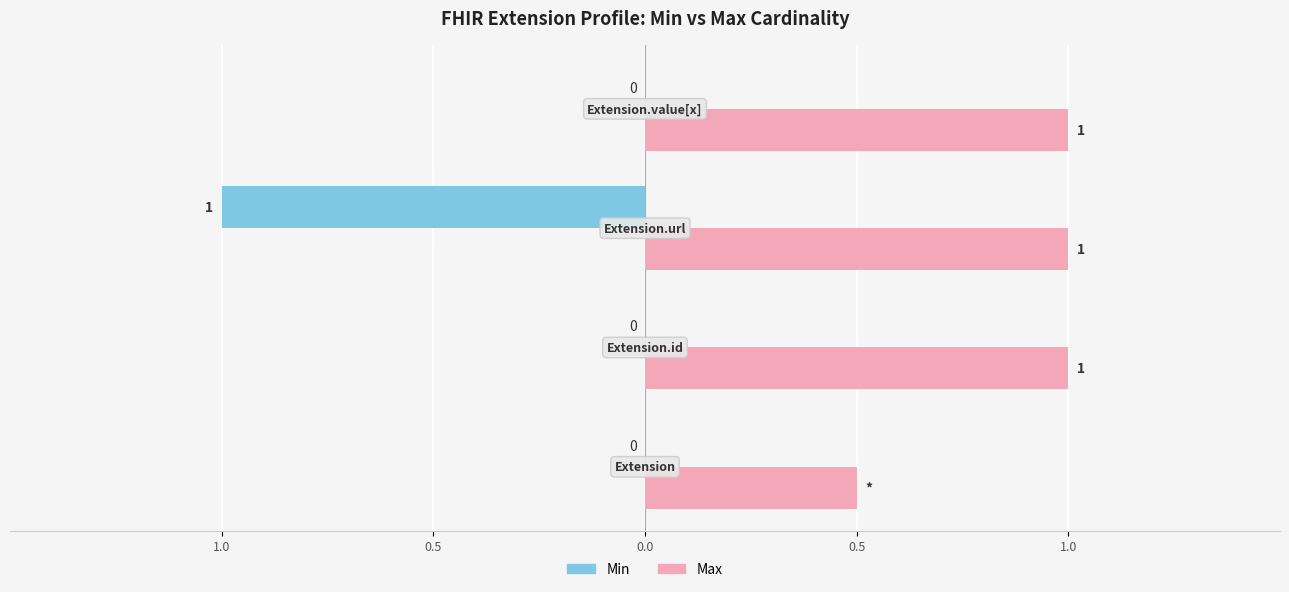

What are all the series names shown in the legend?

Min, Max